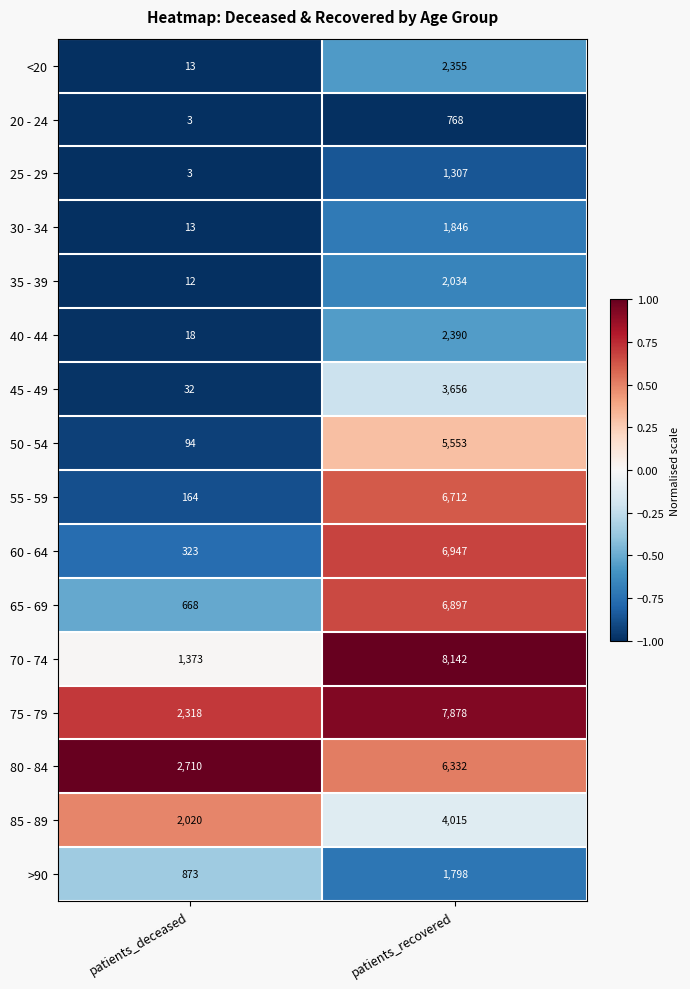

What is the difference between the maximum and minimum values in the 65 - 69 series?

6229